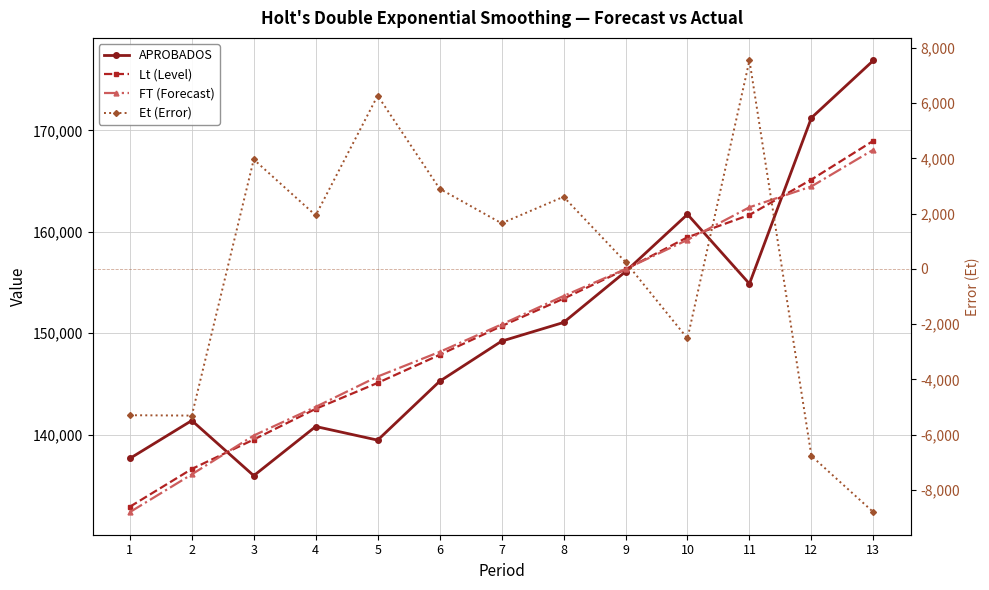

Which series ends up on top after the final intersection of Lt (Level) and FT (Forecast)?

Lt (Level)